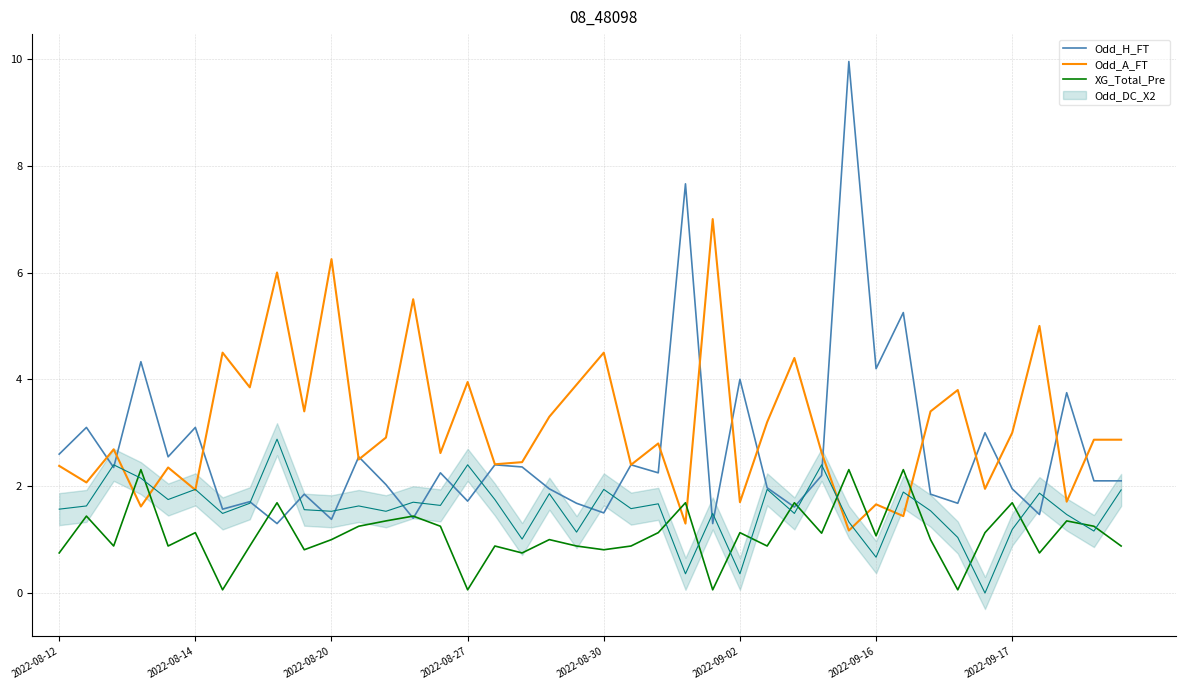

Is this an area chart (filled region under the line)?

No